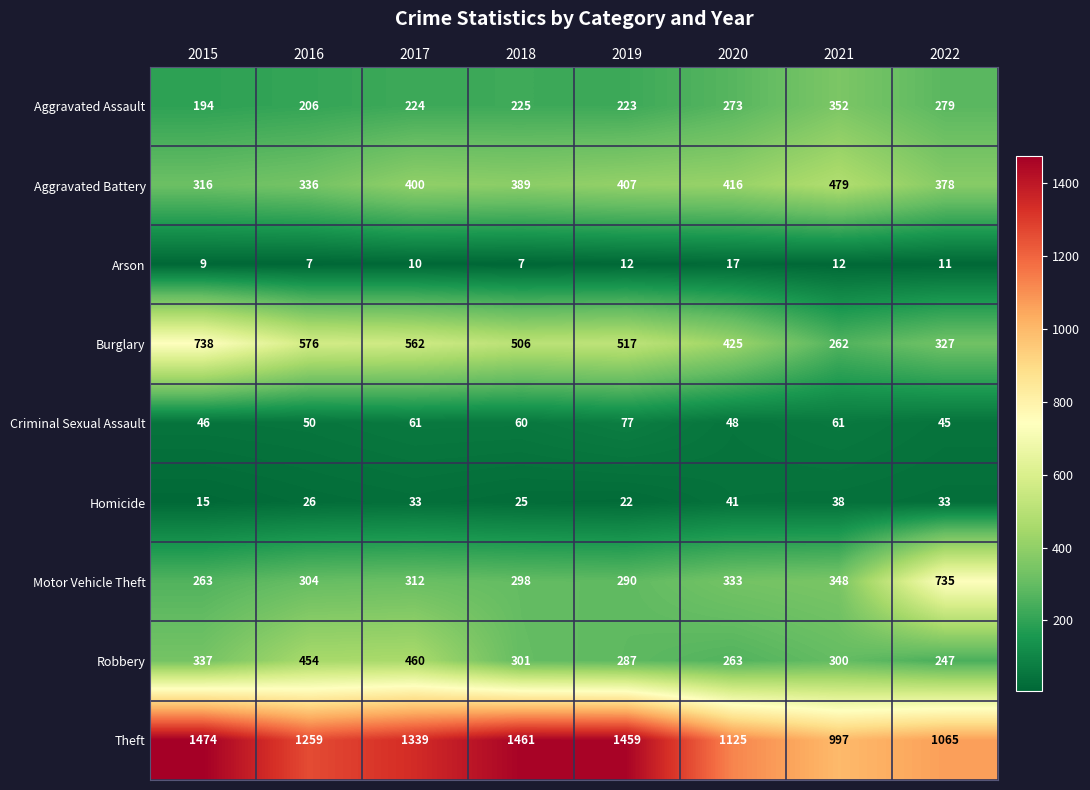

What is the difference between the maximum and minimum values in the Homicide series?

26